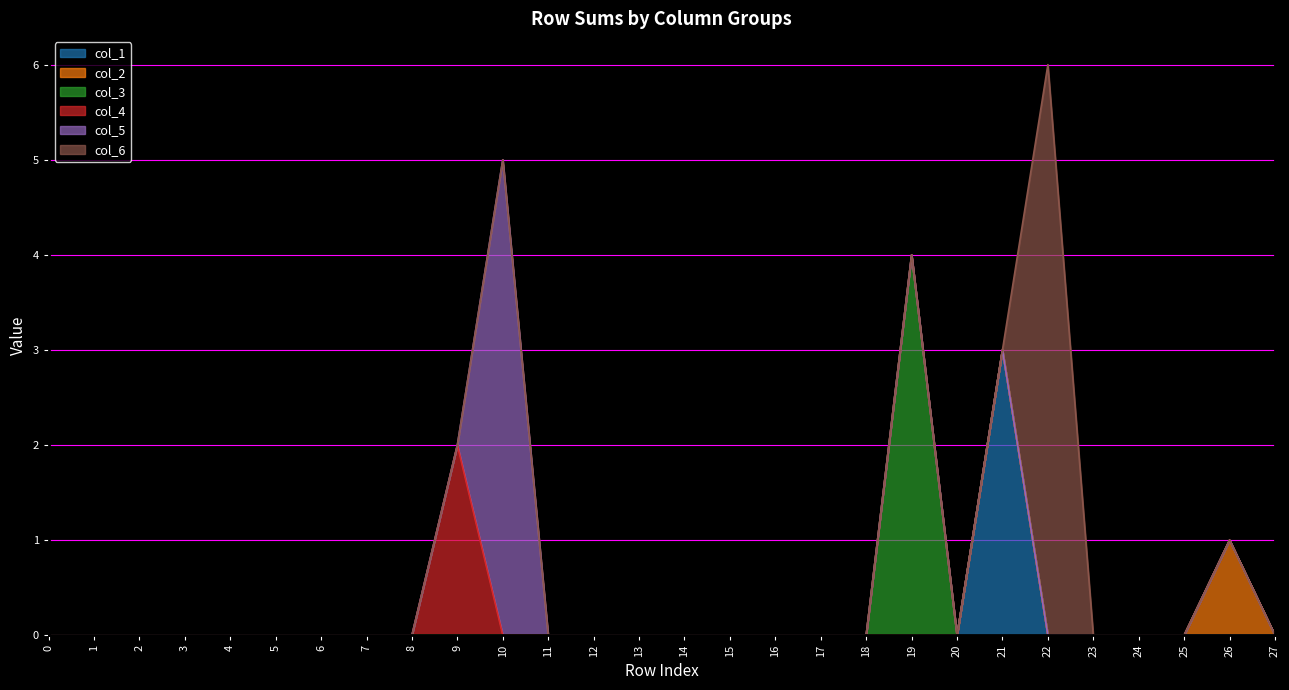

Reading right to left, what are all the values shown in this chart?

col_1: 0	0	0	0	0	0	3	0	0	0	0	0	0	0	0	0	0	0	0	0	0	0	0	0	0	0	0	0
col_2: 0	1	0	0	0	0	0	0	0	0	0	0	0	0	0	0	0	0	0	0	0	0	0	0	0	0	0	0
col_3: 0	0	0	0	0	0	0	0	4	0	0	0	0	0	0	0	0	0	0	0	0	0	0	0	0	0	0	0
col_4: 0	0	0	0	0	0	0	0	0	0	0	0	0	0	0	0	0	0	2	0	0	0	0	0	0	0	0	0
col_5: 0	0	0	0	0	0	0	0	0	0	0	0	0	0	0	0	0	5	0	0	0	0	0	0	0	0	0	0
col_6: 0	0	0	0	0	6	0	0	0	0	0	0	0	0	0	0	0	0	0	0	0	0	0	0	0	0	0	0